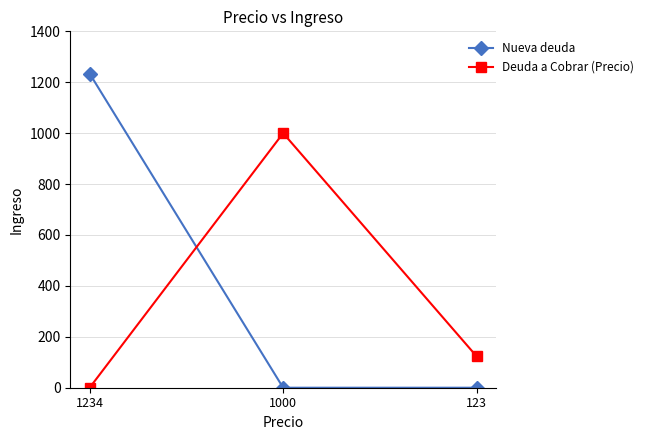

What is the difference between the maximum and second lowest values in the Deuda a Cobrar (Precio) series?

877